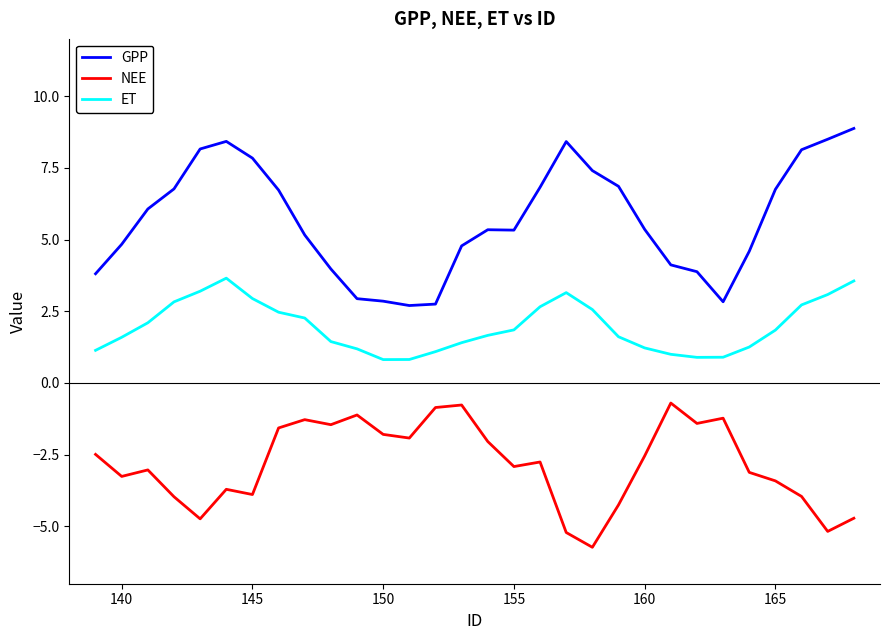

What is the minimum value for GPP?

2.7